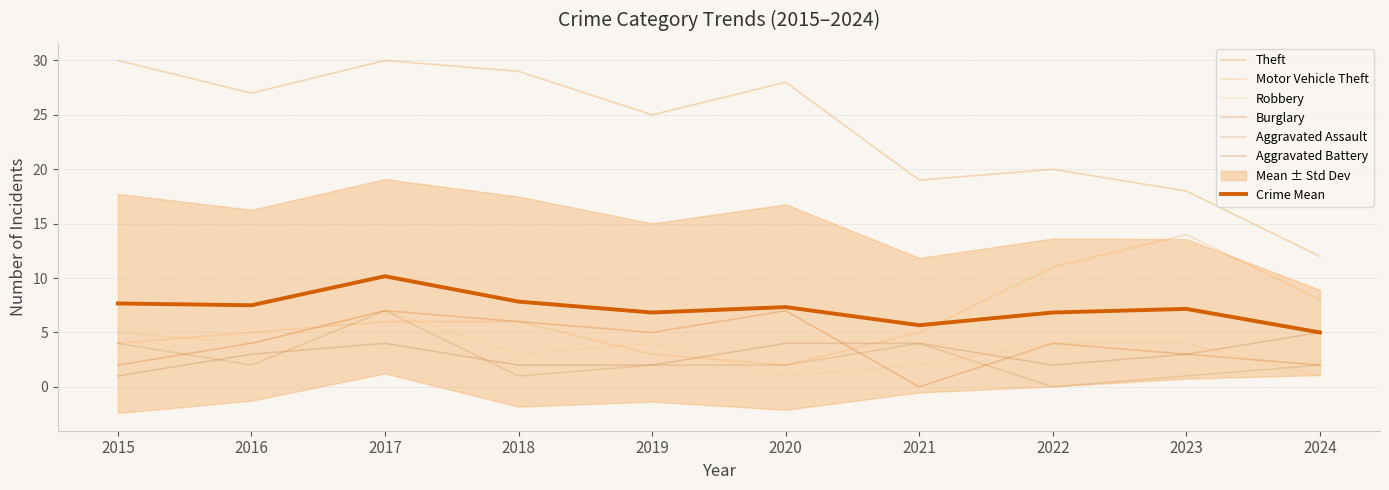

Does the chart have visible grid lines?

Yes